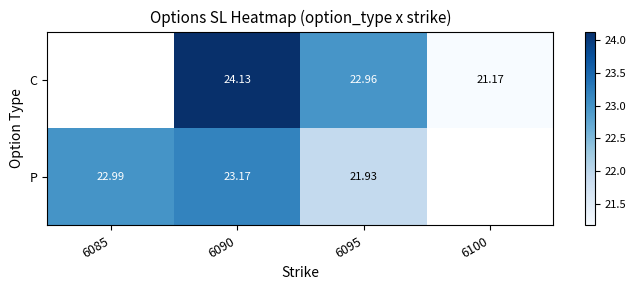

The value of P at 6090 is 23.2. True or false?

True